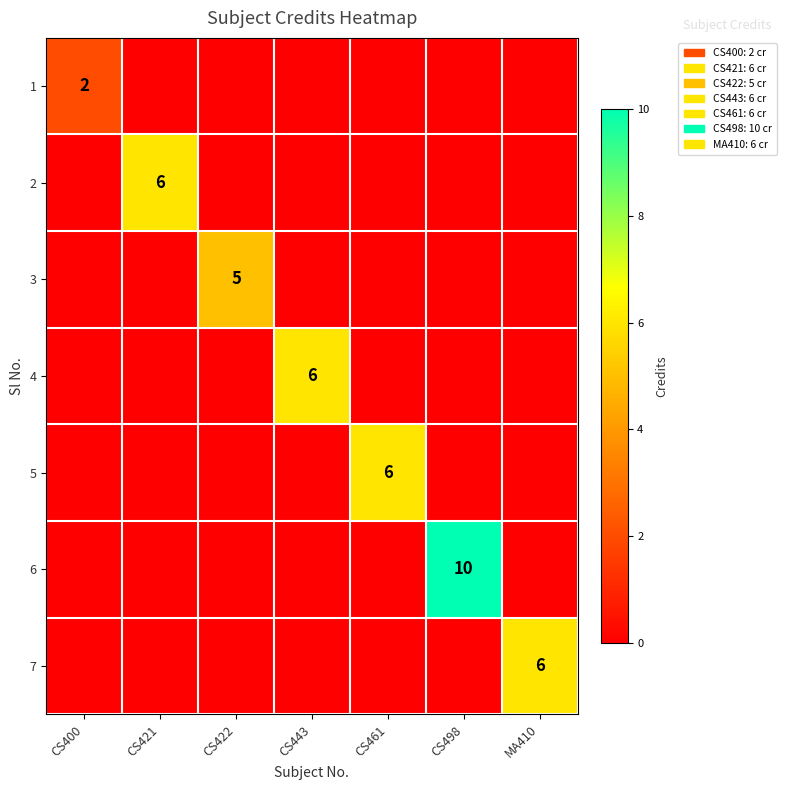

Is it true that 2 equals 6 at CS421?

True